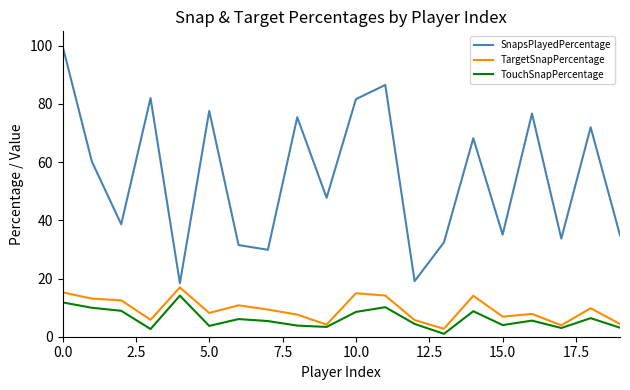

Does the chart have visible grid lines?

No